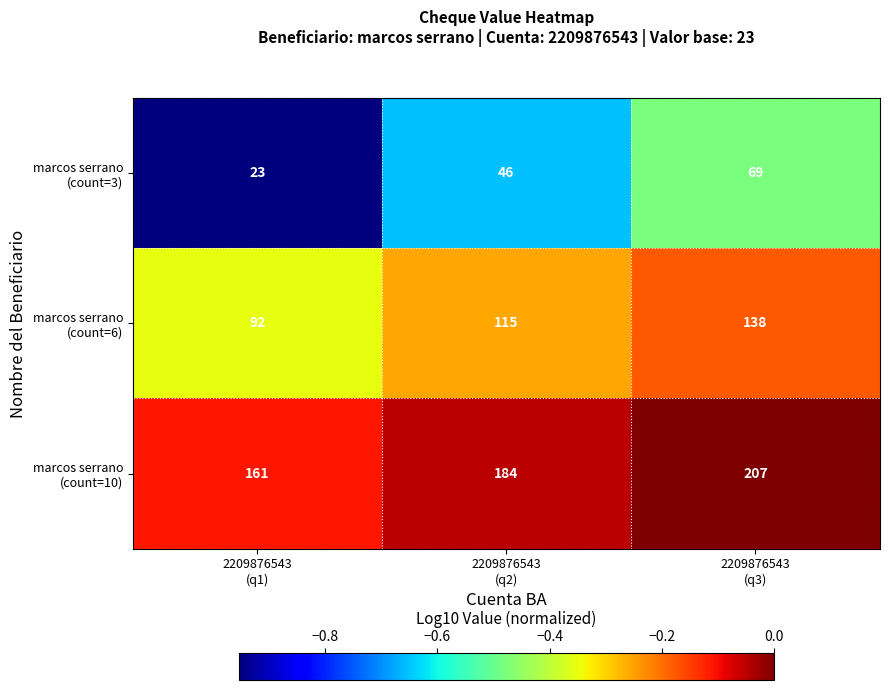

At how many categories does at least one series exceed 147?

3